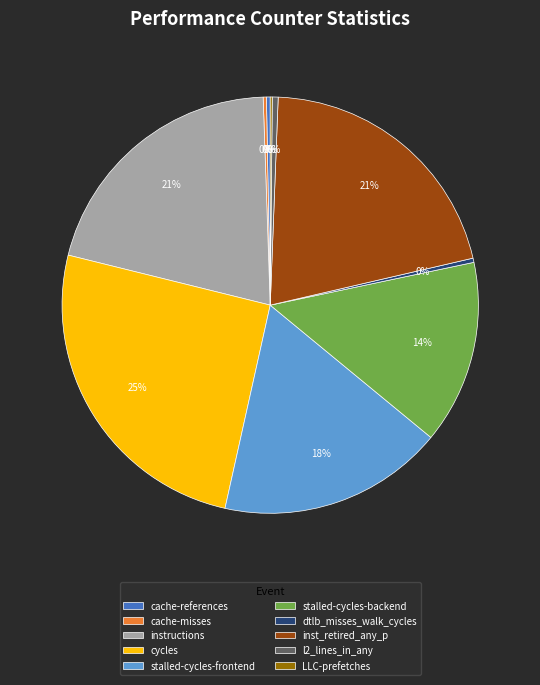

Does dtlb_misses_walk_cycles represent more than half of the total?

No